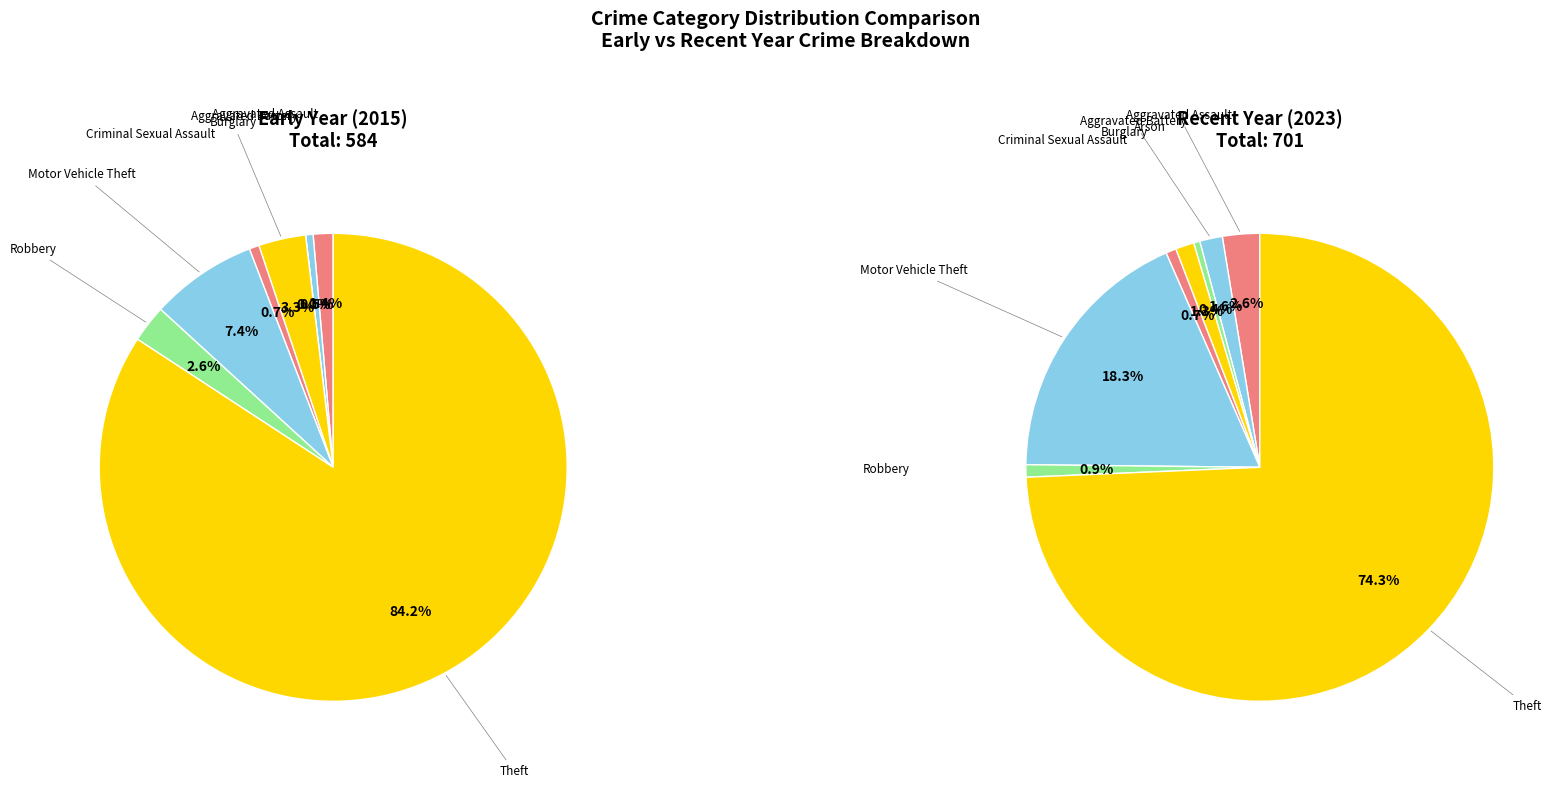

Is it true that Aggravated Assault is 3% of the pie?

True